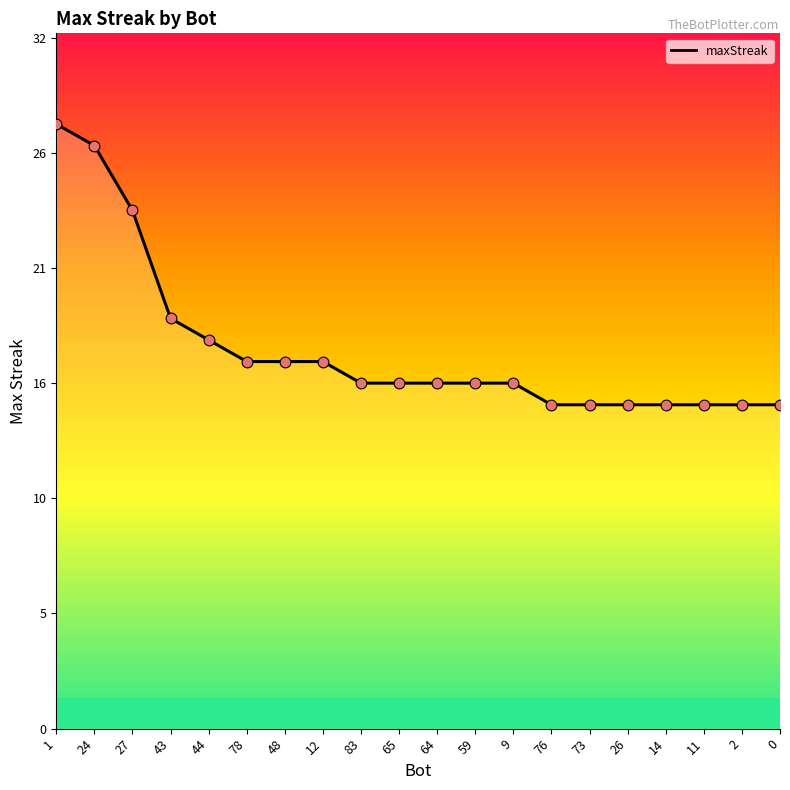

What is the change in value from 9 to 2?

-1